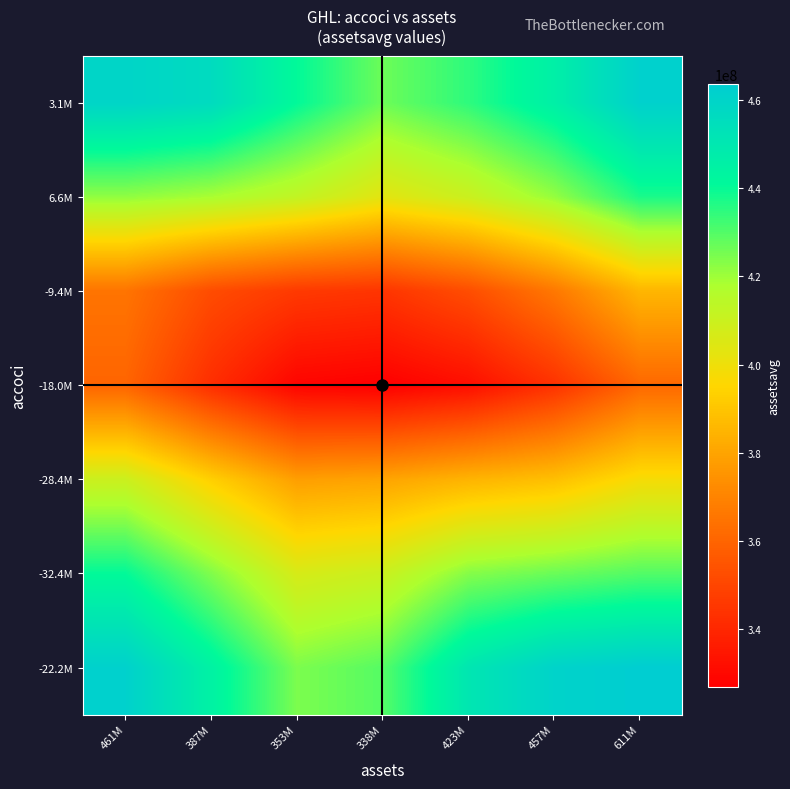

What is the minimum value shown in the chart?

326907250.0